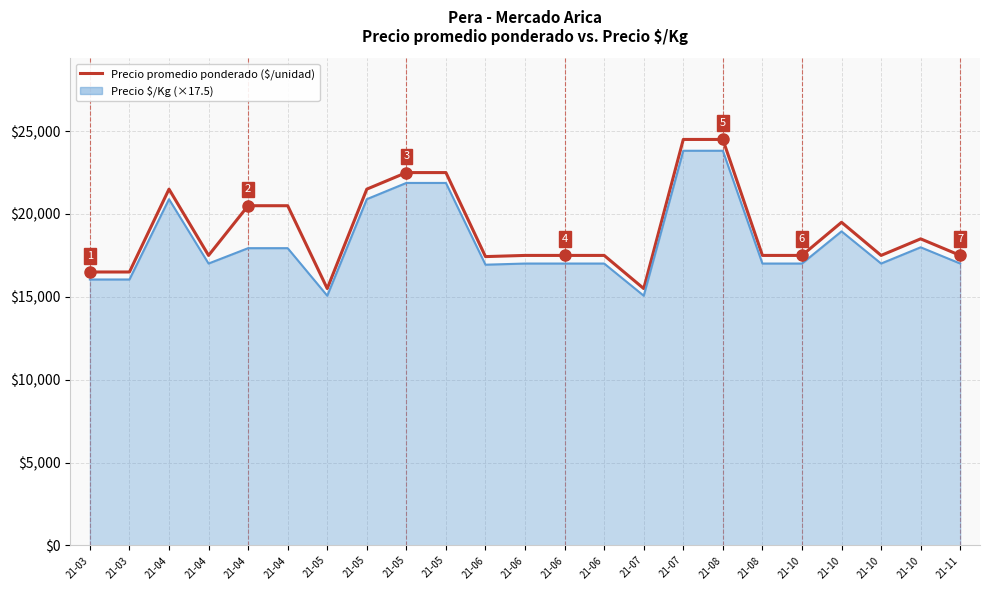

Is it true that Precio $/Kg (×17.5 kg) equals 22813.9 at 21-10?

False